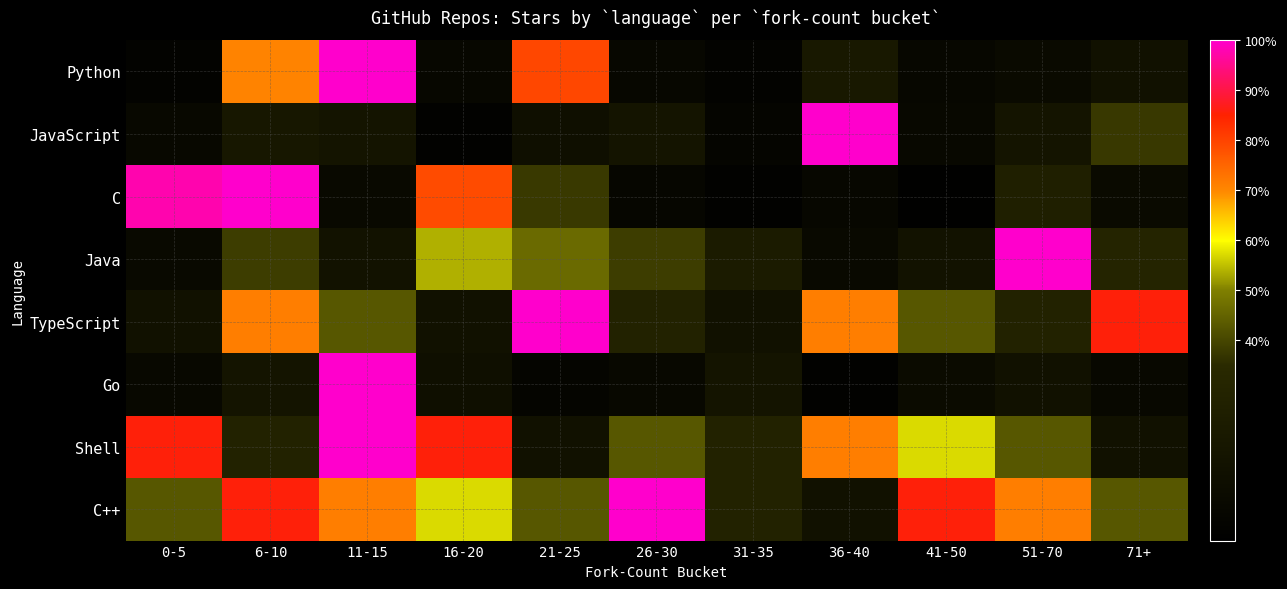

List the series in order of their peak value, lowest first.

Python, JavaScript, C, Java, TypeScript, Go, Shell, C++